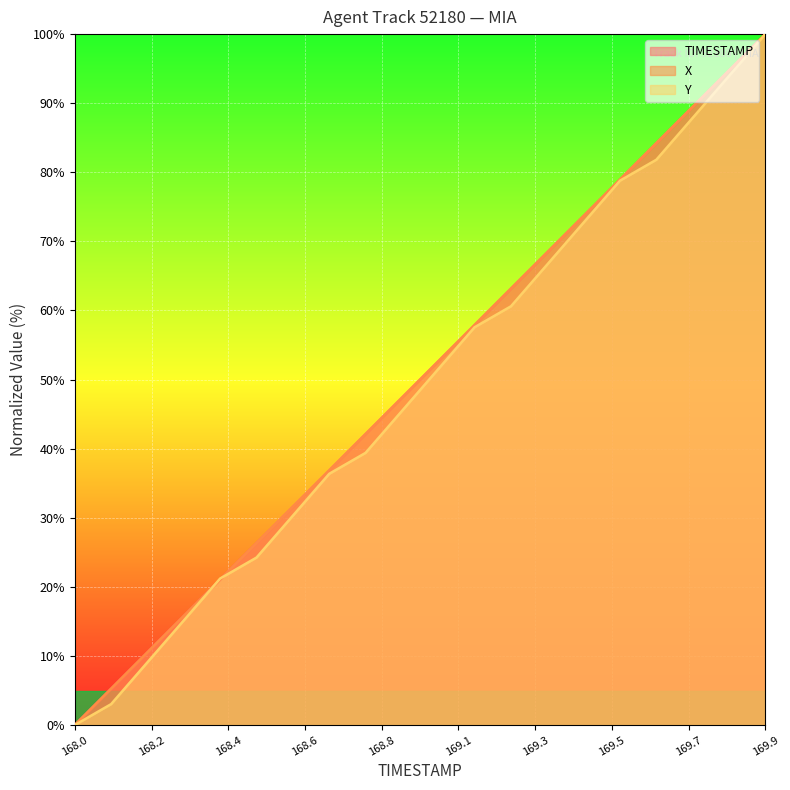

Where is Y nearest to the value 50?

169.0